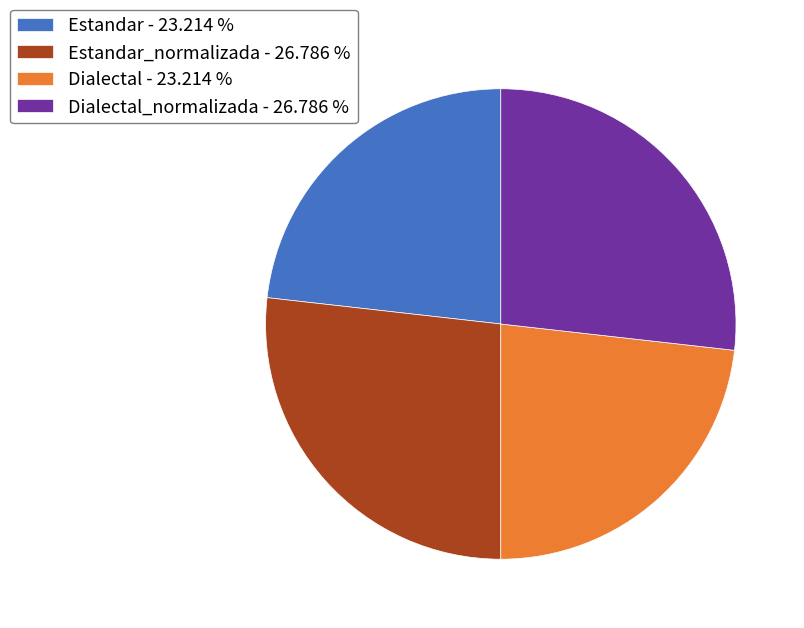

Does any single category account for the majority?

No